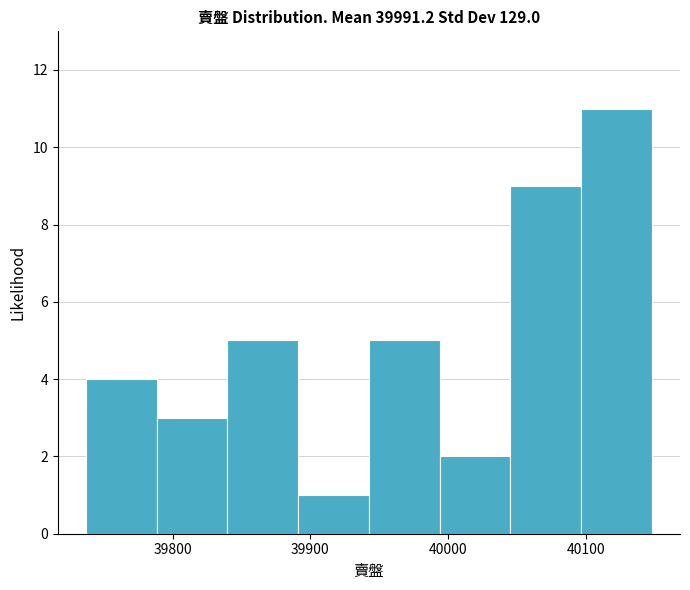

Reading left to right, list every bar in this chart as the range it spans on the x-axis followed by its height. Neither the bar edges nor the heights are printed on the chart, so give them approximately, as read against the axes.

39740 to 39790: 4
39790 to 39840: 3
39840 to 39890: 5
39890 to 39940: 1
39940 to 39990: 5
39990 to 40050: 2
40050 to 40100: 9
40100 to 40150: 11